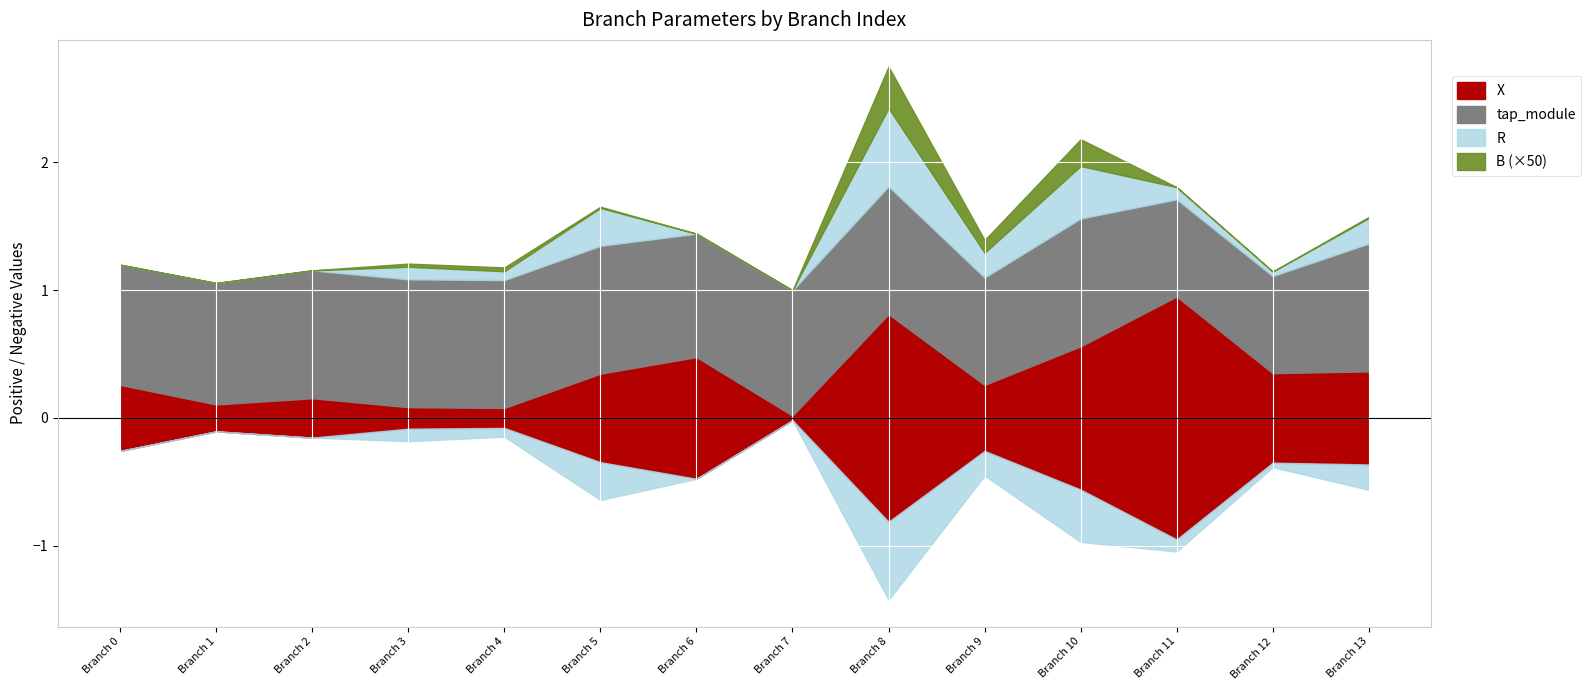

What is the average value of the X series?

0.3